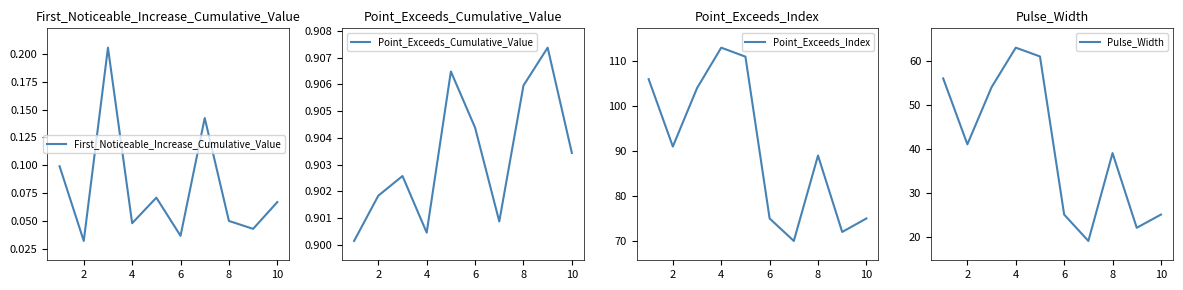

Reading left to right, list all the values displayed in this chart.

First_Noticeable_Increase_Cumulative_Value: 0.1	0.0	0.2	0.0	0.1	0.0	0.1	0.0	0.0	0.1
Point_Exceeds_Cumulative_Value: 0.9	0.9	0.9	0.9	0.9	0.9	0.9	0.9	0.9	0.9
Point_Exceeds_Index: 106.0	91.0	104.0	113.0	111.0	75.0	70.0	89.0	72.0	75.0
Pulse_Width: 56.0	41.0	54.0	63.0	61.0	25.0	19.0	39.0	22.0	25.0